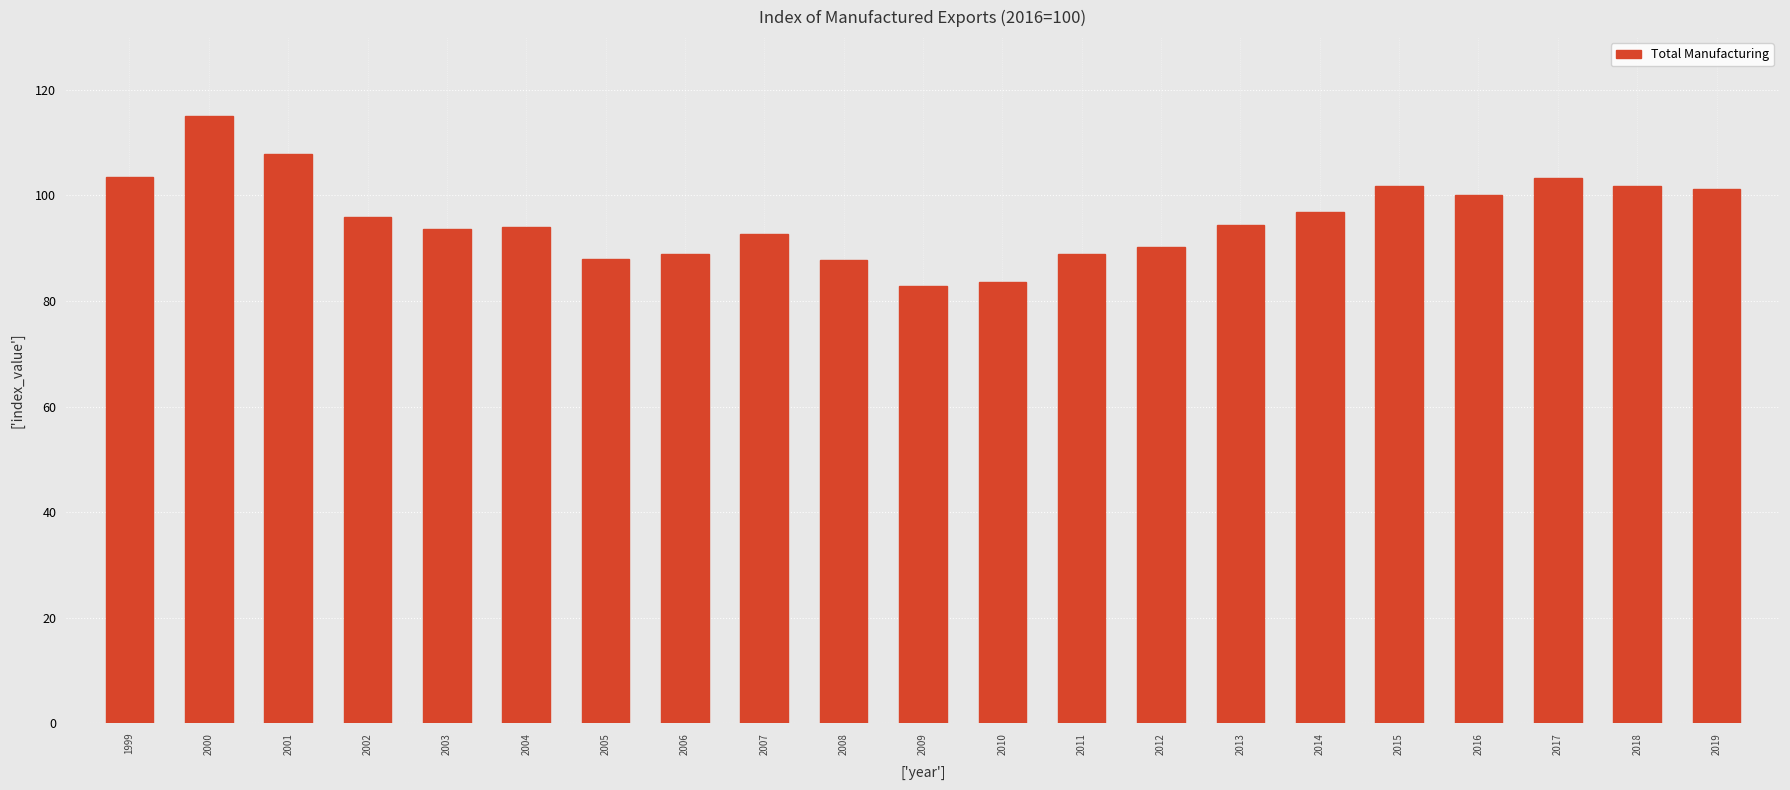

What is the smallest value displayed?

82.9